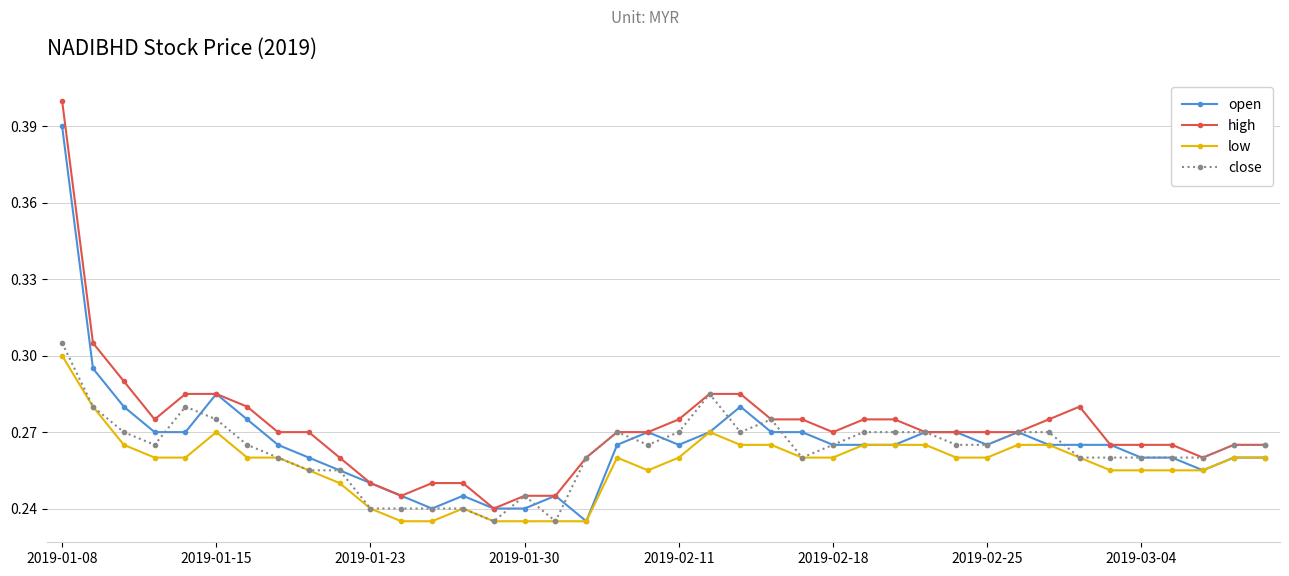

True or false: open has more than 2 interior local peaks.

True